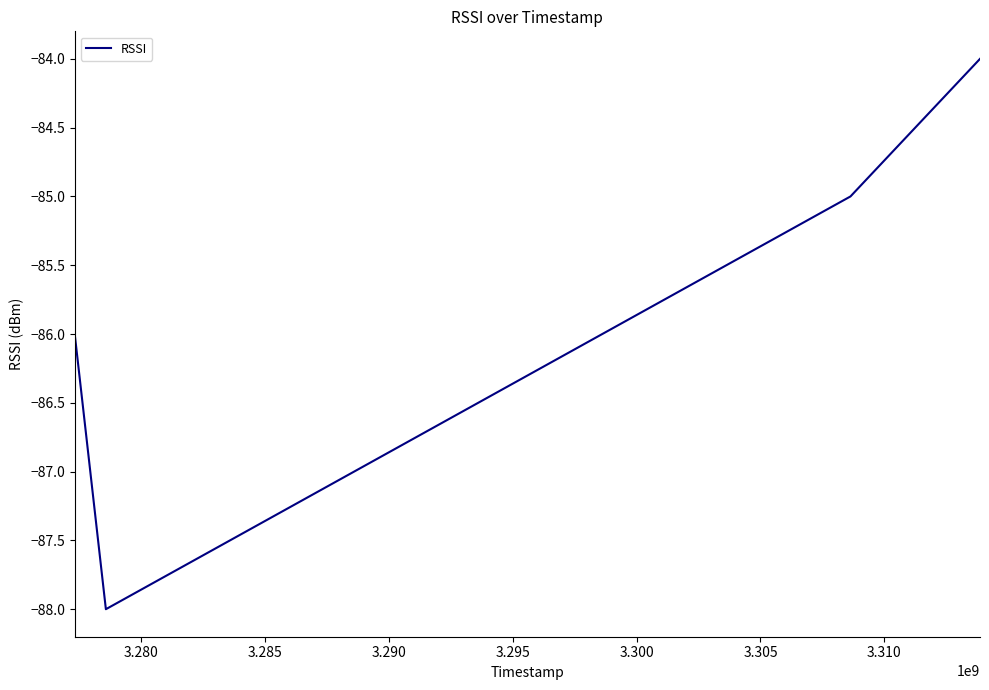

What is the difference between the maximum and minimum values?

4